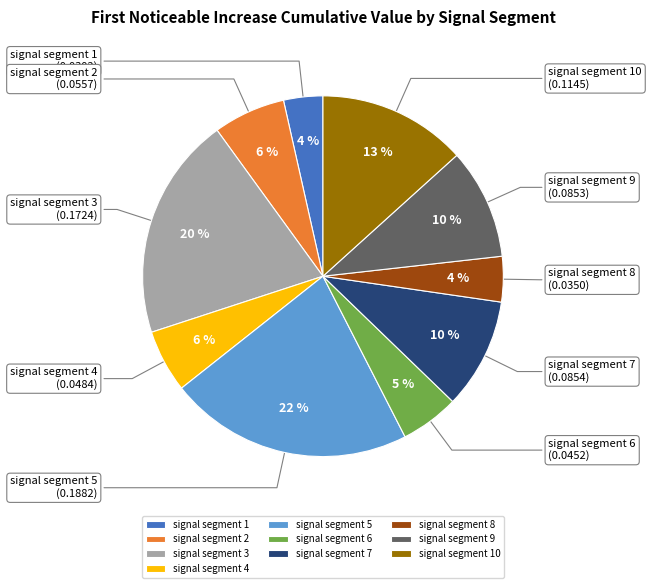

How many slices are in this pie chart?

10